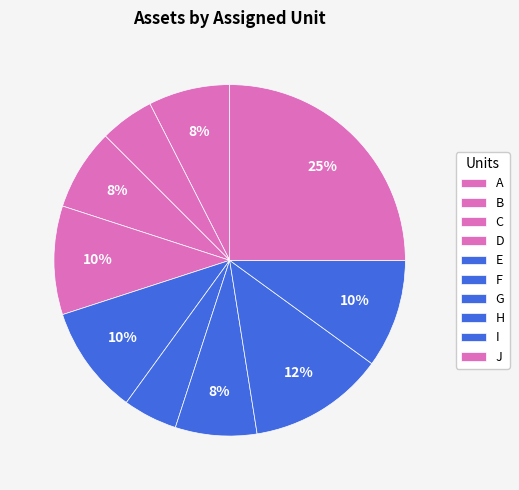

Count the number of slices in the pie.

10